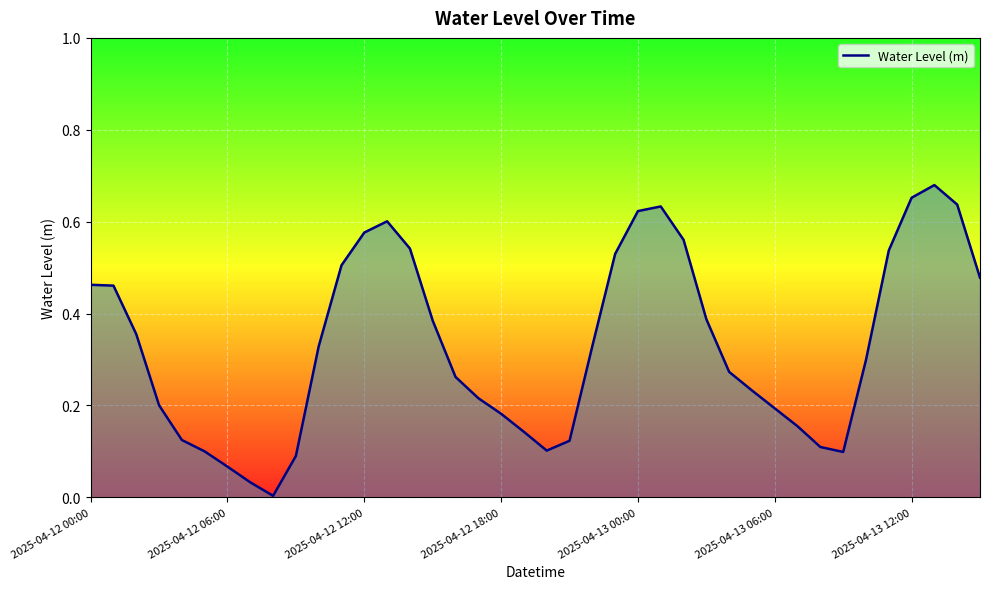

How many lines are shown in the chart?

1